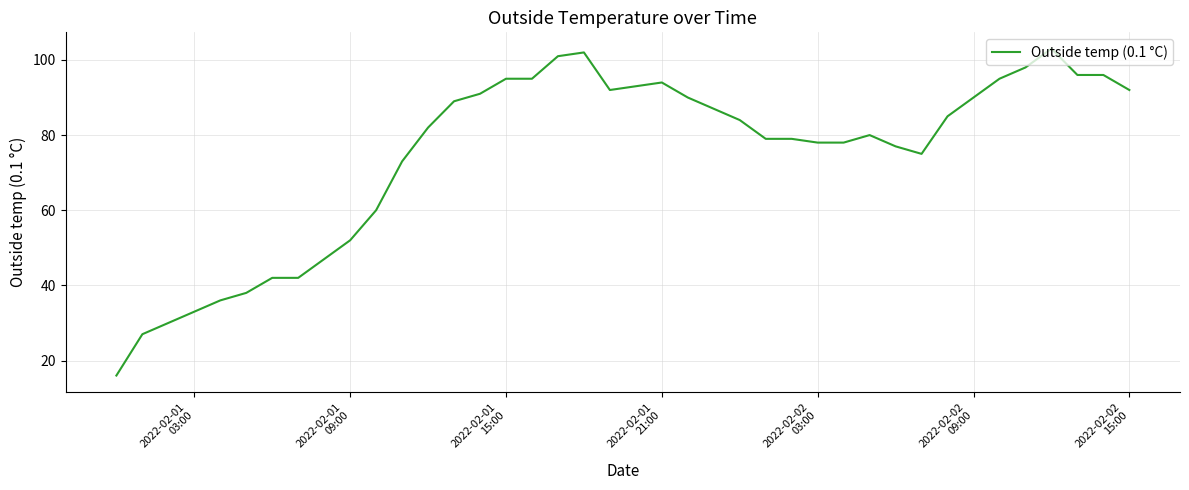

What is the difference between the maximum and second lowest values?

76